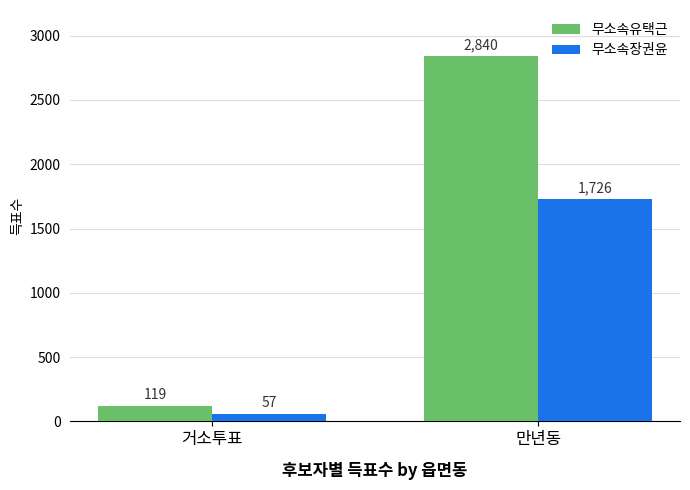

What is the total value across all series at 거소투표?

176